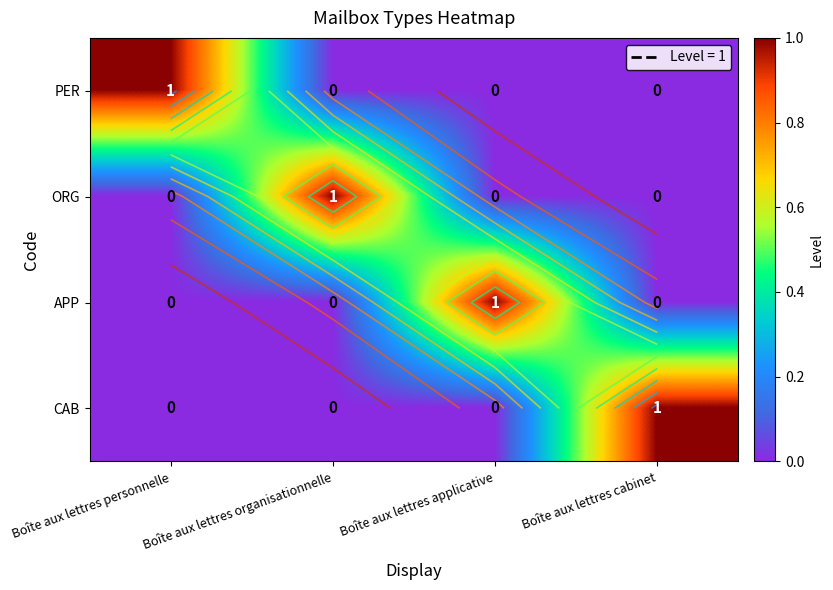

At which label does CAB reach its minimum?

Boîte aux lettres personnelle